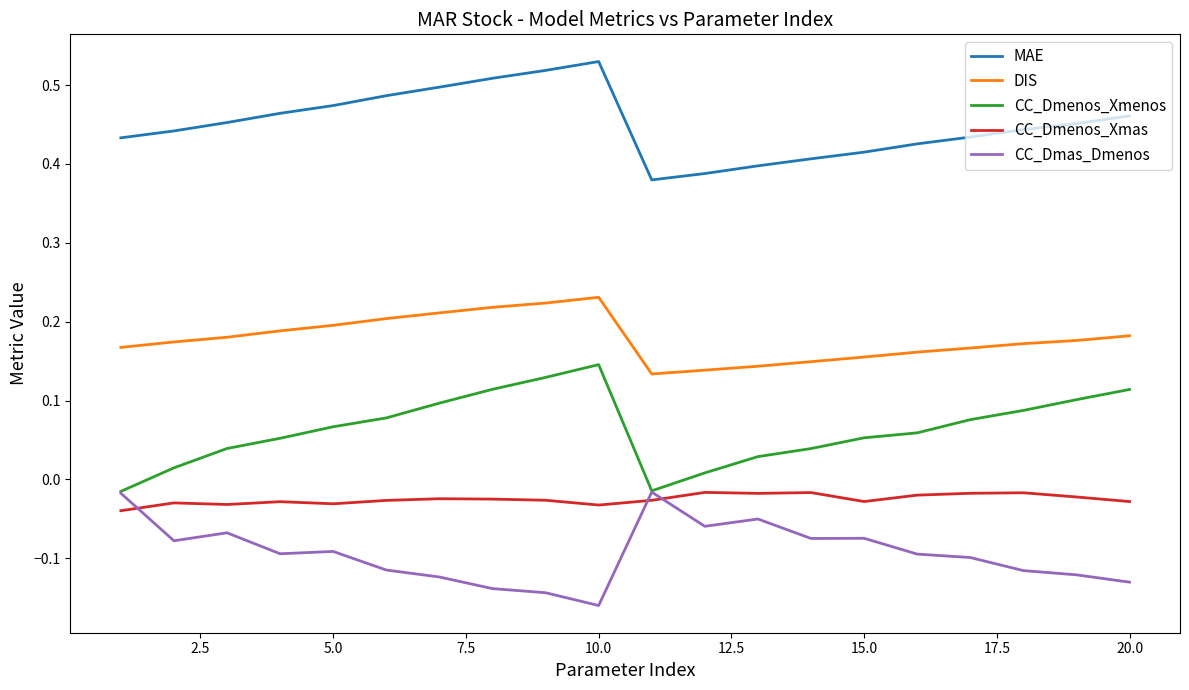

What is the sum of all CC_Dmas_Dmenos values?

-1.9